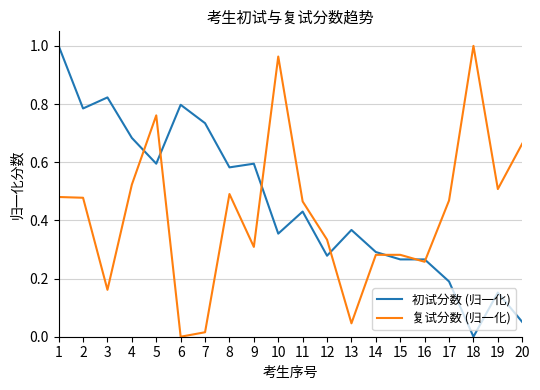

Which category has the lowest value in the 初试分数 (归一化) series?

18